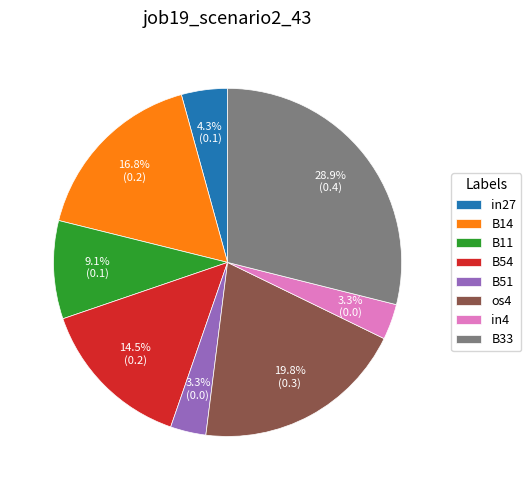

How many slices are in this pie chart?

8